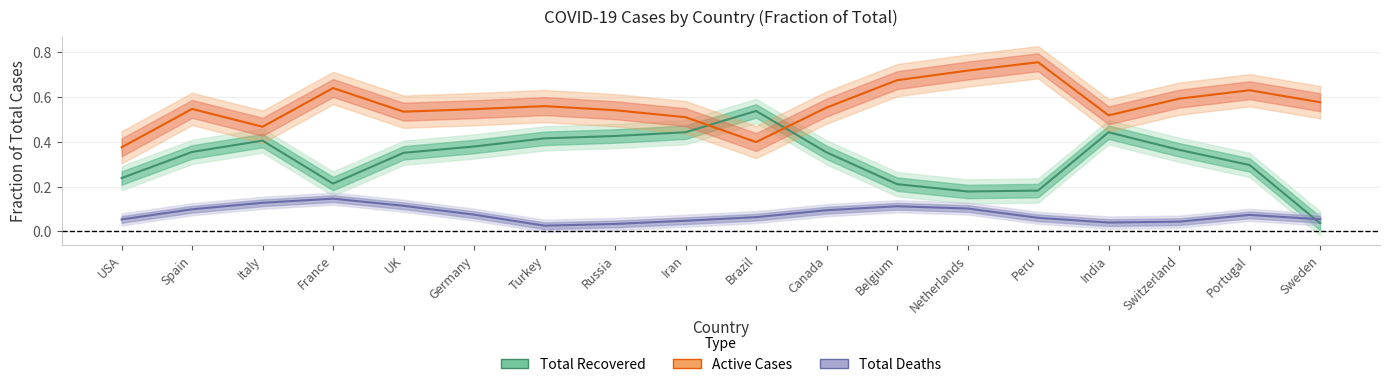

How many intersections are there between Total Recovered fraction and Total Deaths fraction?

1